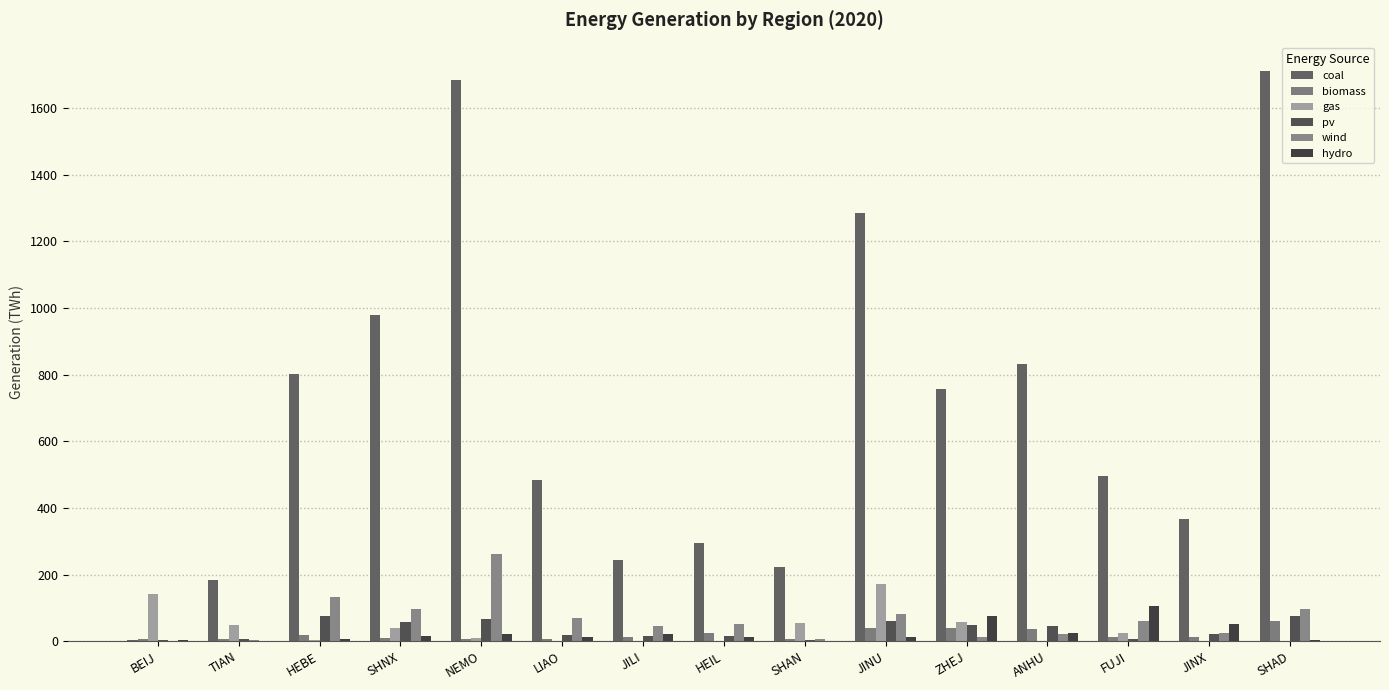

What is the label of the 2nd bar from the left?

TIAN